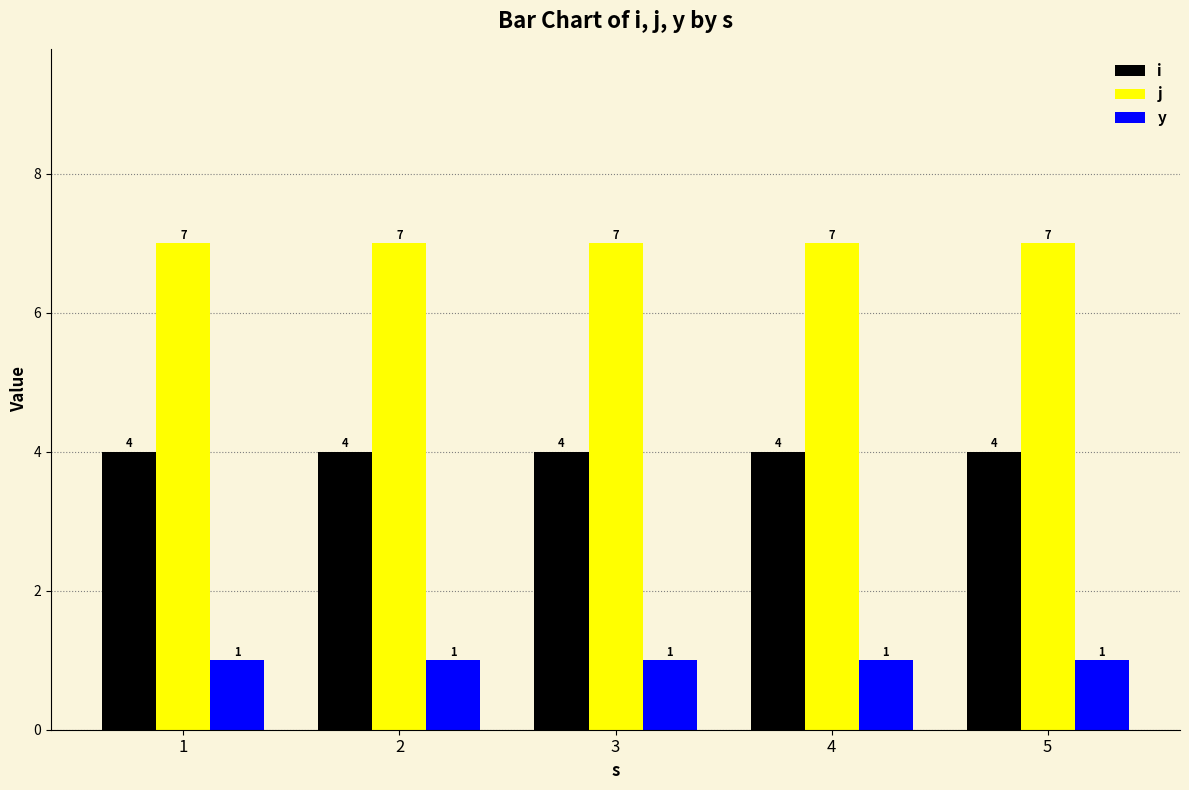

What is the spread (max minus min) of values at 4?

6